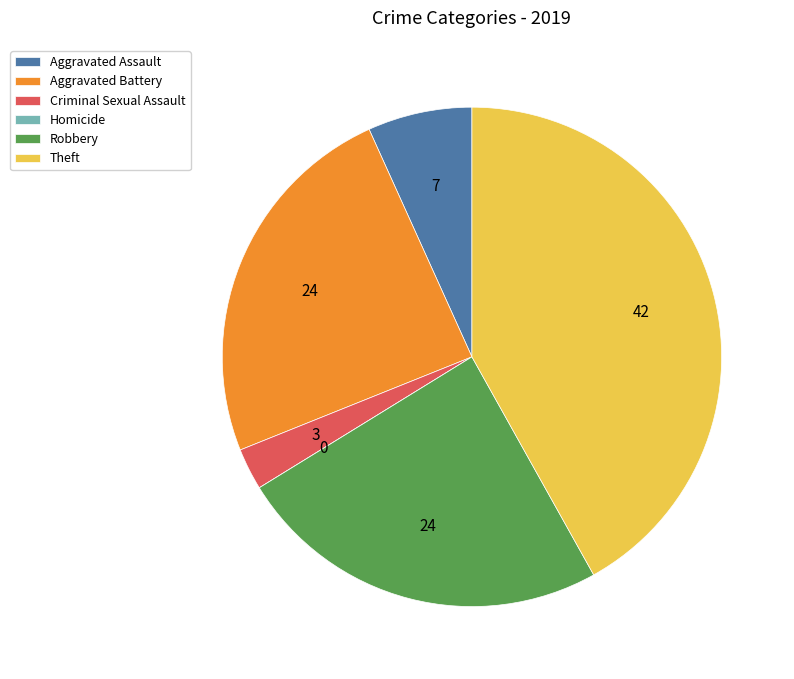

Is the sum of Criminal Sexual Assault and Aggravated Battery greater than half?

No